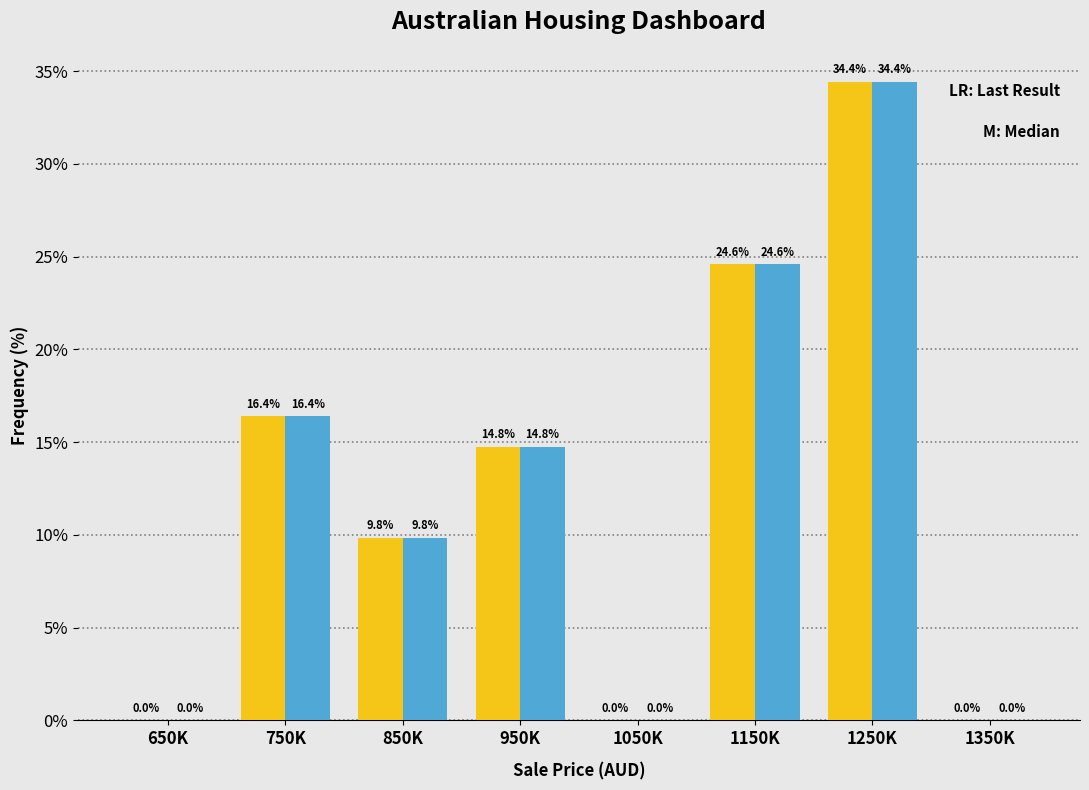

Reading left to right, what are all the values shown in this chart?

Last Result: 650K=0.0	750K=16.4	850K=9.8	950K=14.8	1050K=0.0	1150K=24.6	1250K=34.4	1350K=0.0
Median: 650K=0.0	750K=16.4	850K=9.8	950K=14.8	1050K=0.0	1150K=24.6	1250K=34.4	1350K=0.0